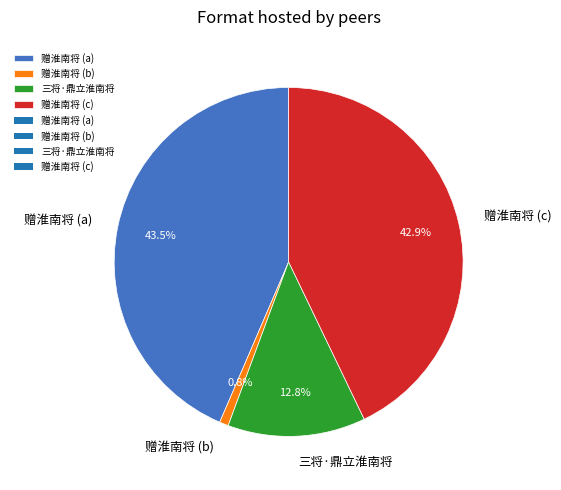

Does any single category account for the majority?

No